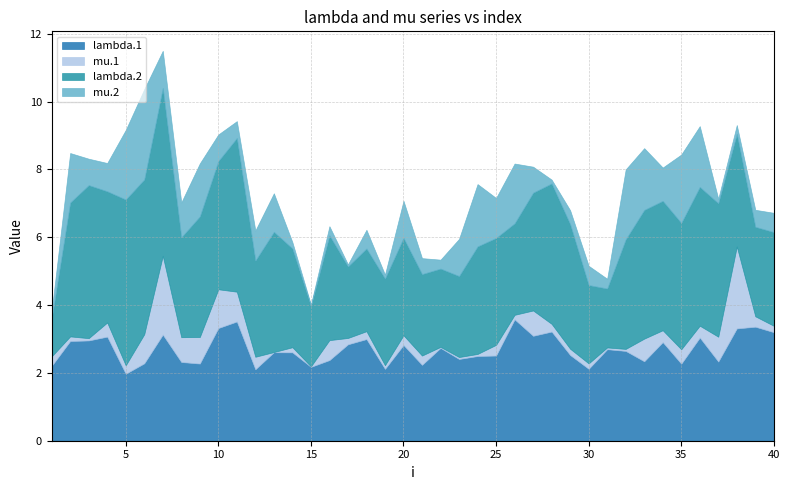

Does the chart display data point markers on the line(s)?

No